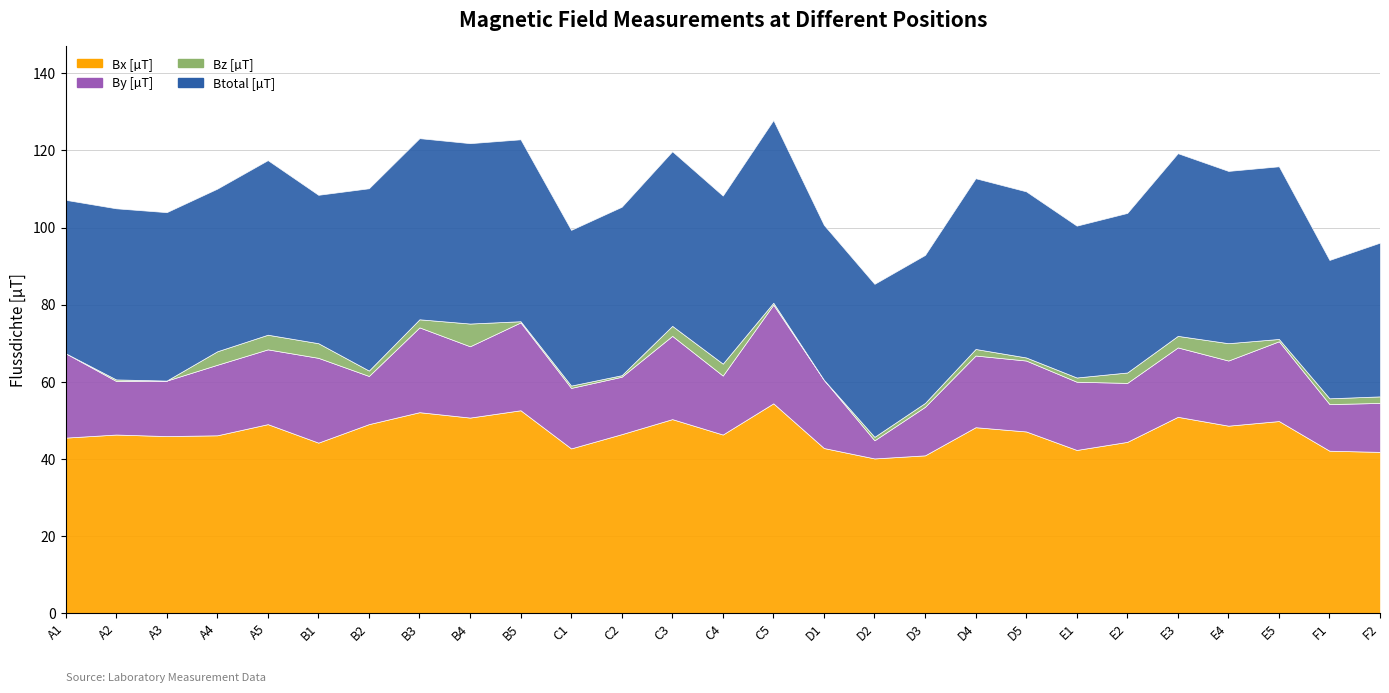

How many categories are shown in the chart?

27